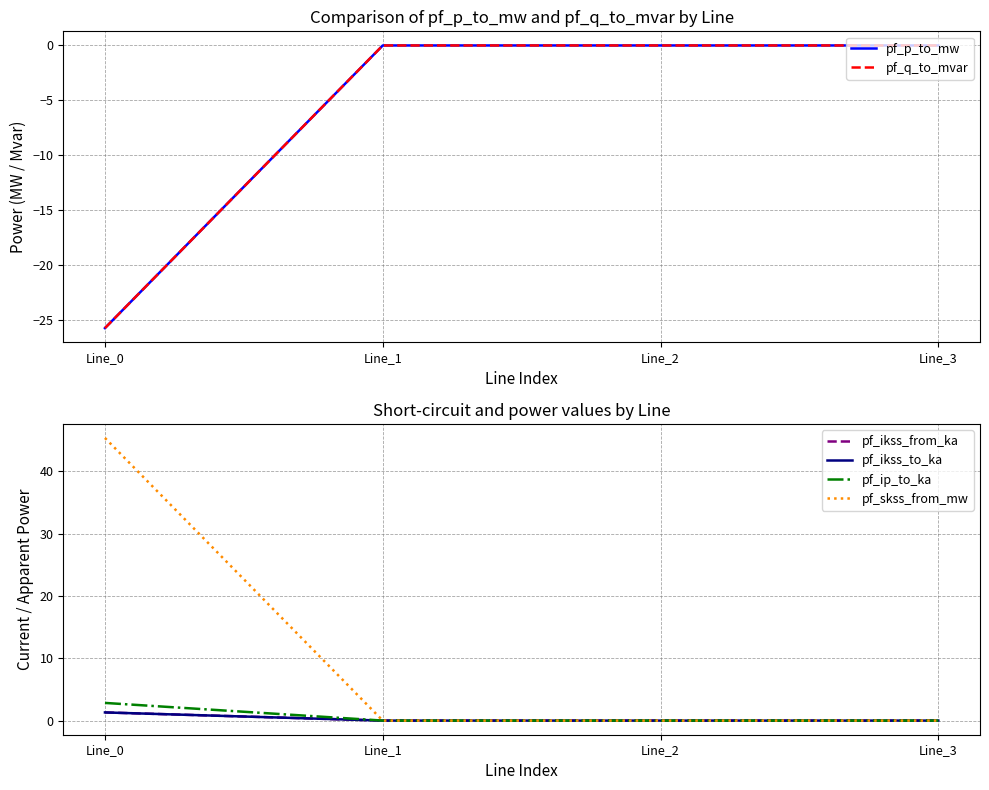

What is the average value of the pf_q_to_mvar series?

-6.4